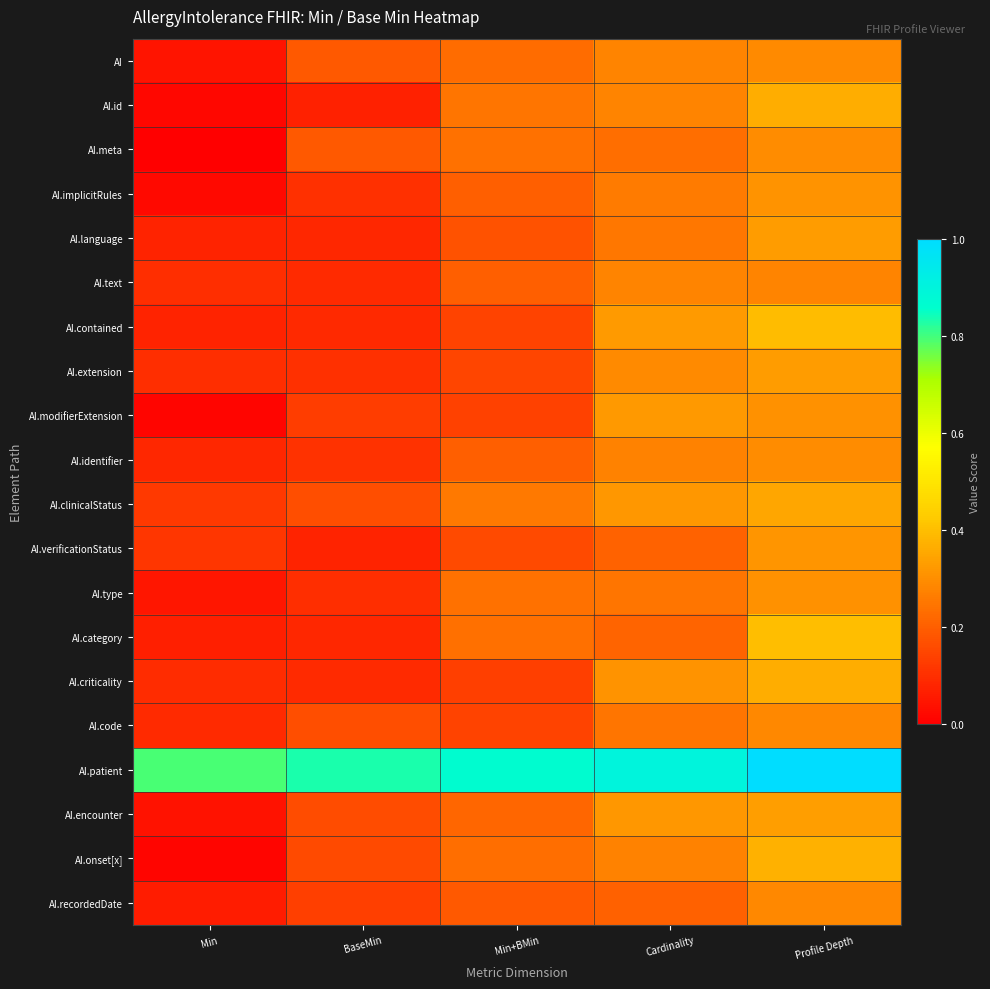

Which category has the lowest value across all series?

Min